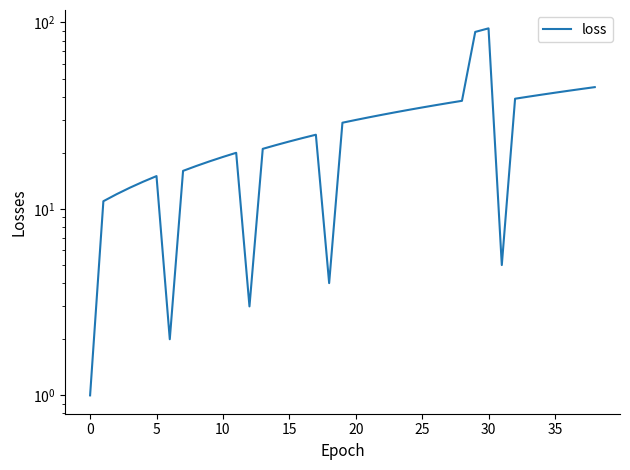

Is it true that the value at 33 is 18?

False